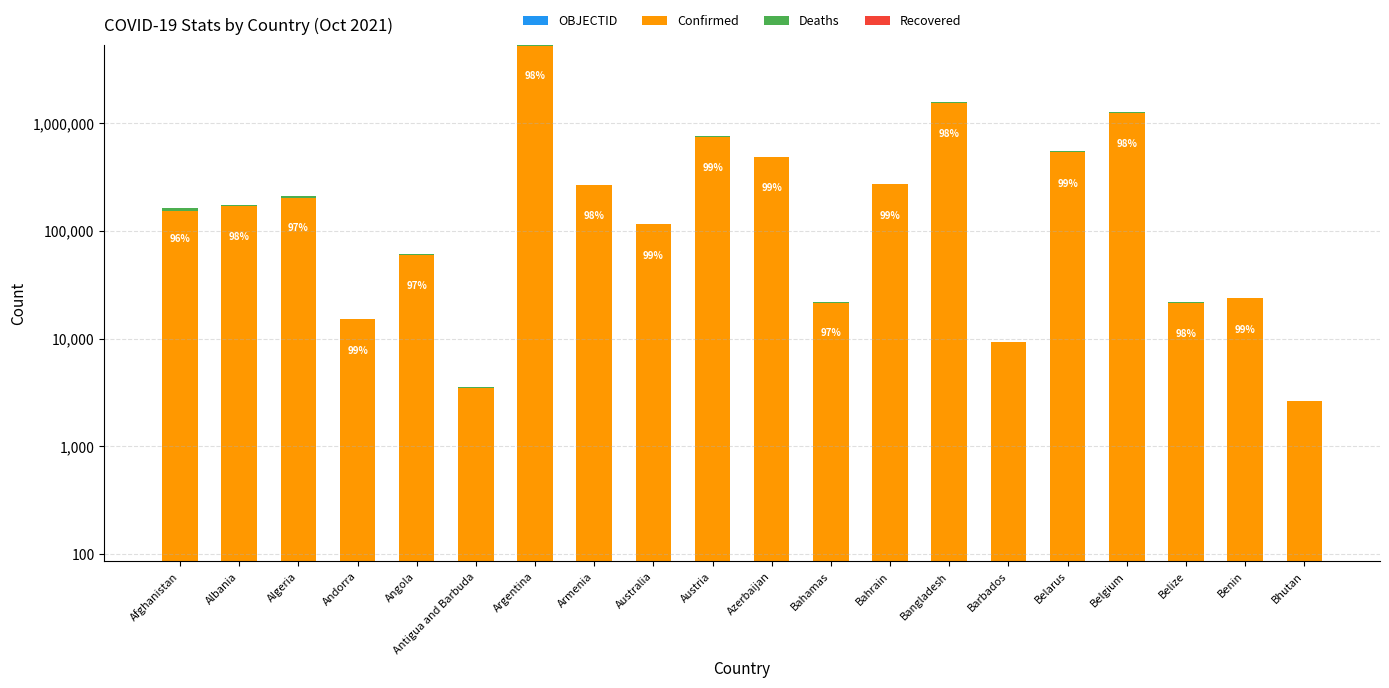

Between Argentina and Australia, which series saw the biggest shift?

Confirmed